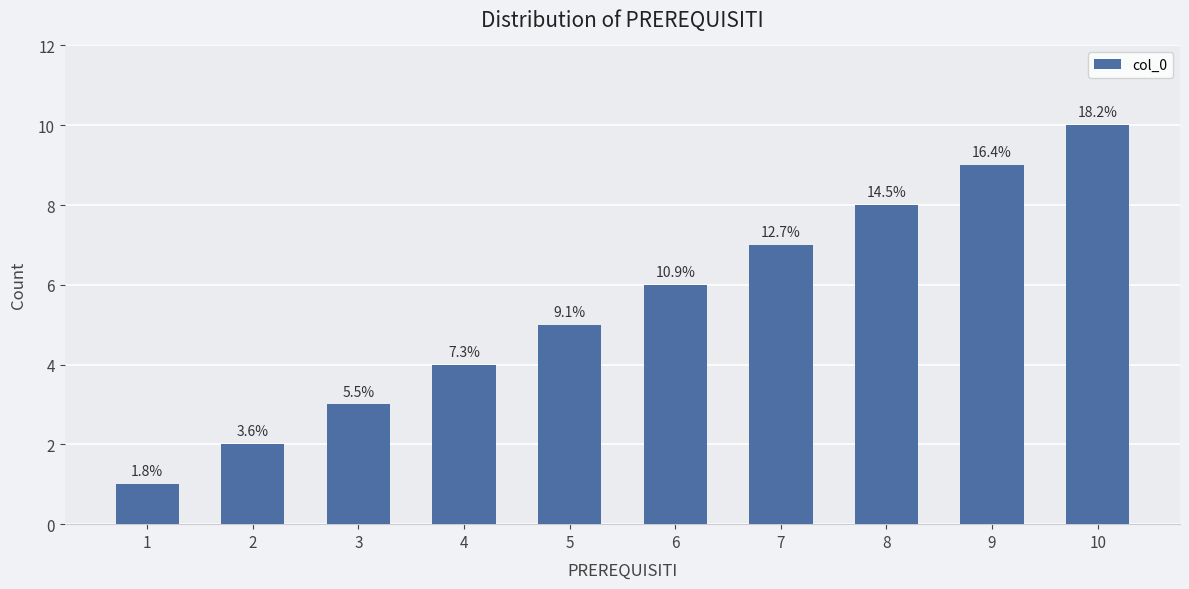

Reading left to right, list all the values displayed in this chart.

1	2	3	4	5	6	7	8	9	10